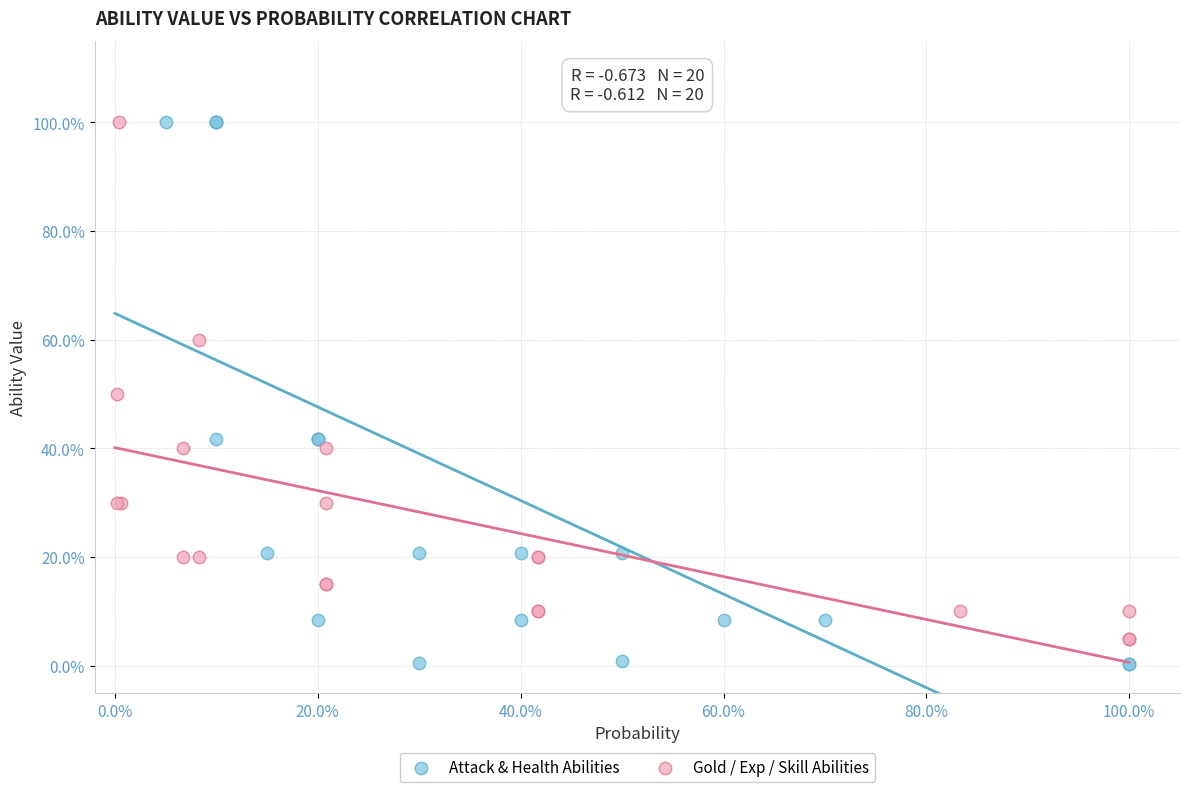

What are all the series names shown in the legend?

Attack & Health Abilities, Gold / Exp / Skill Abilities